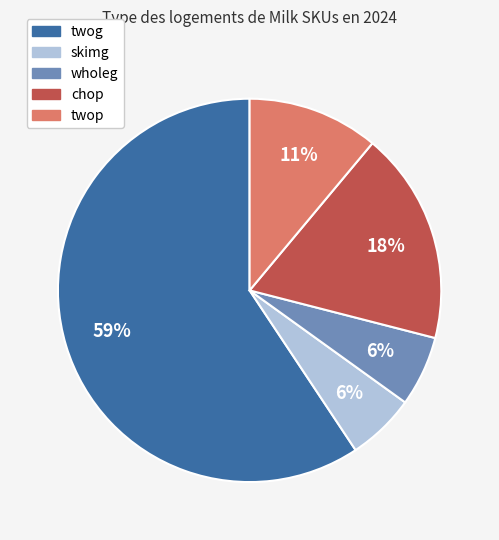

Does twog represent more than half of the total?

Yes